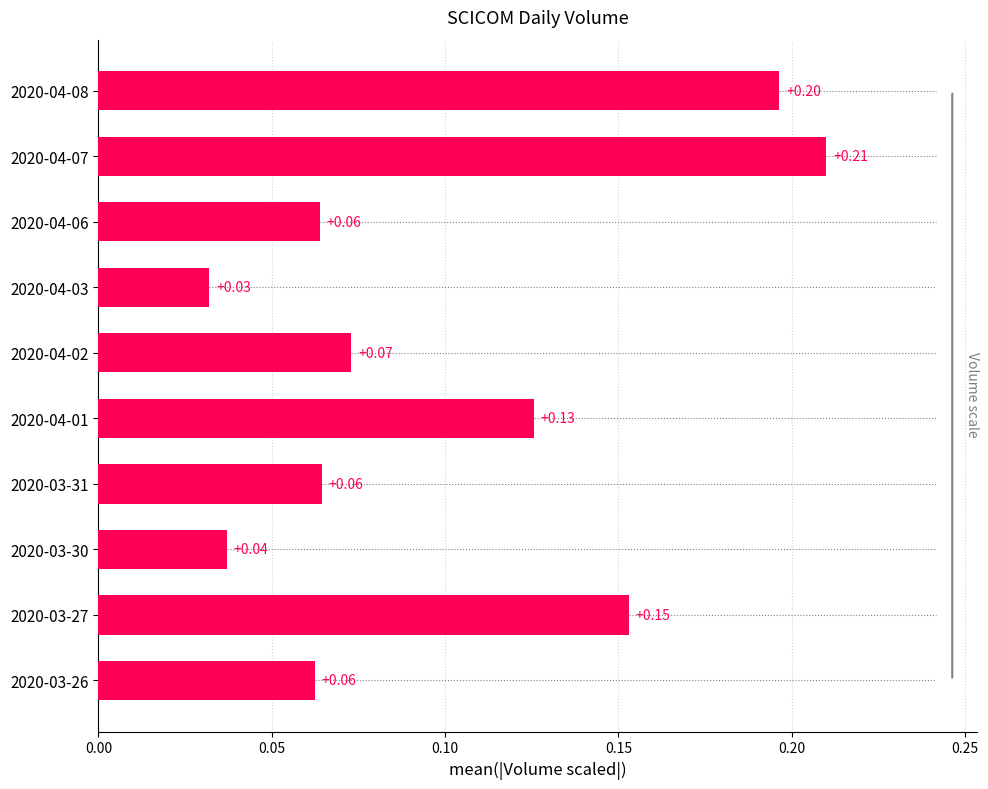

What is the change in value from 2020-03-26 to 2020-04-08?

+0.1